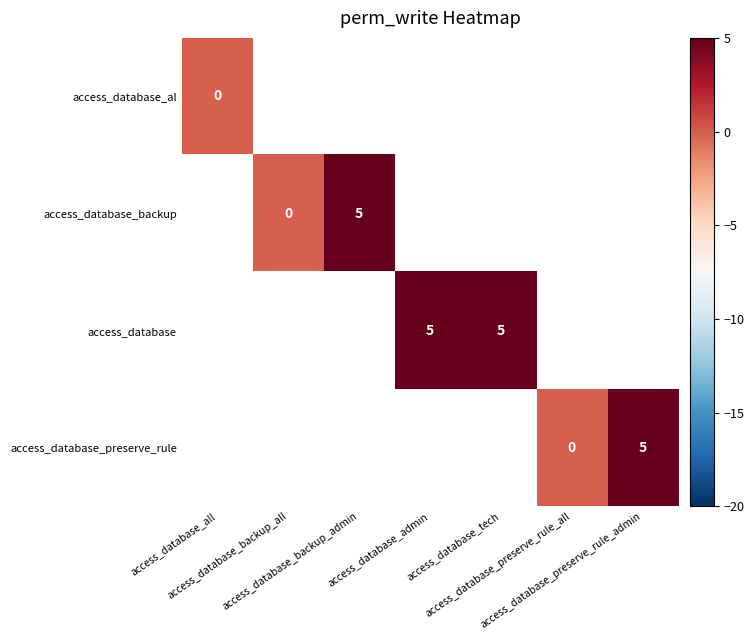

At how many categories does at least one series exceed 2?

4